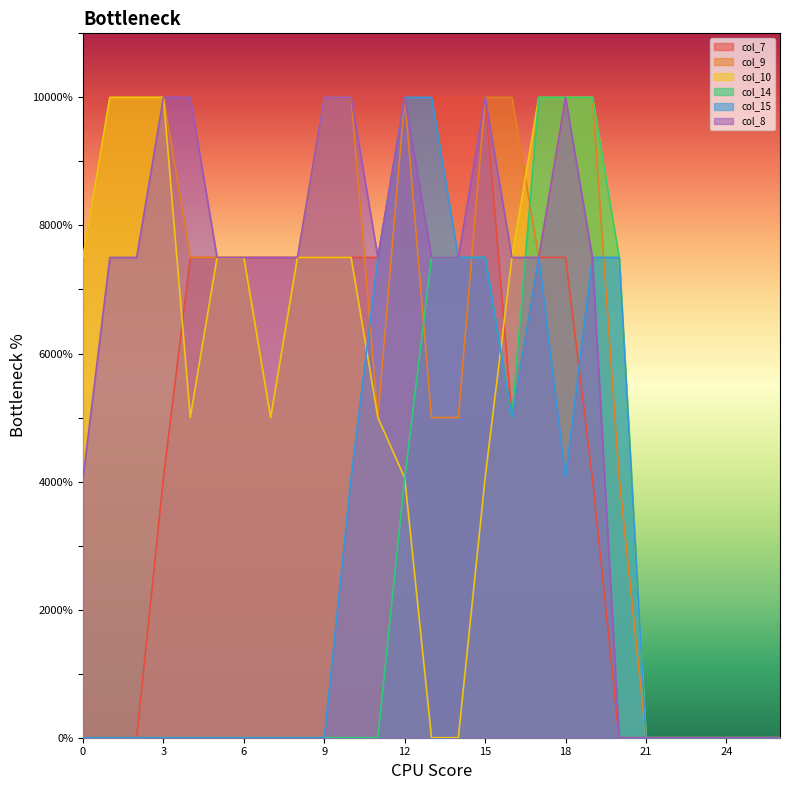

What are all the series names shown in the legend?

col_7, col_9, col_10, col_14, col_15, col_8